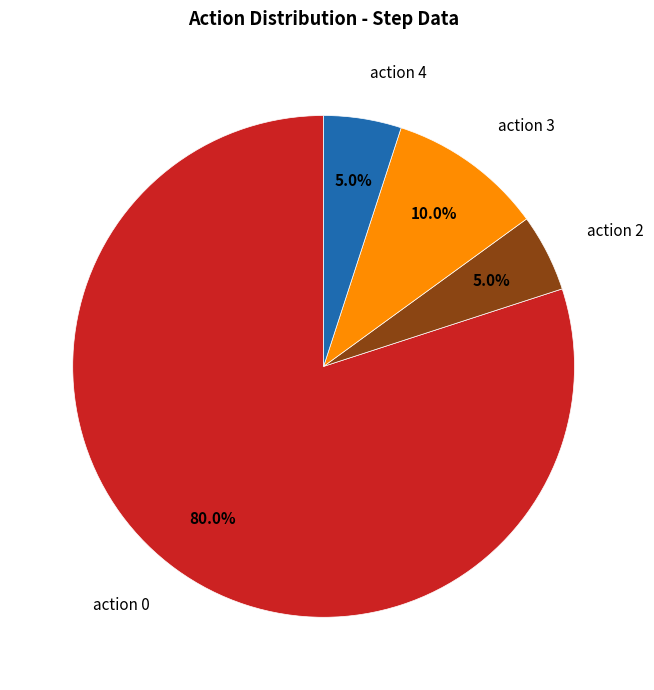

Is there a majority slice in this chart?

Yes